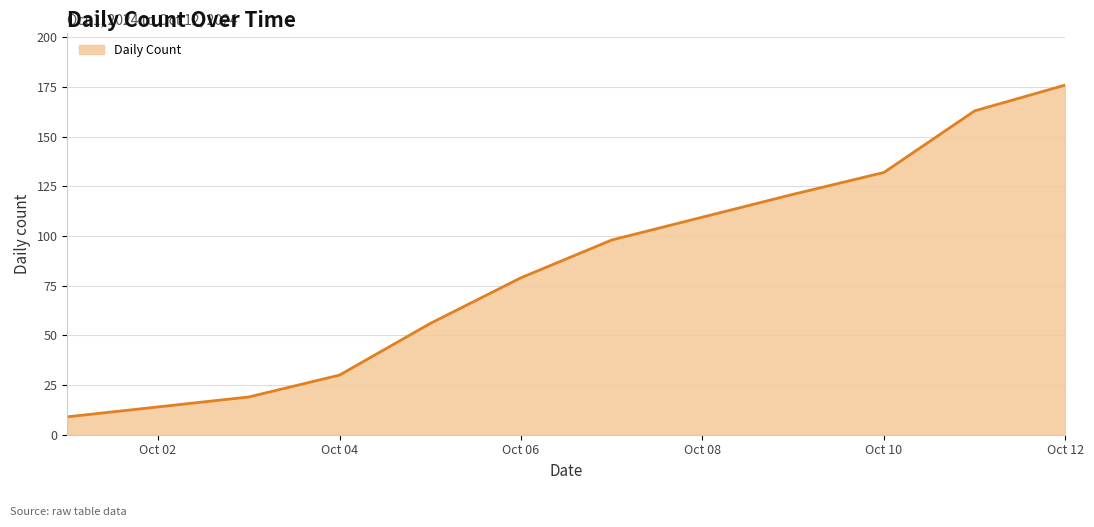

What is the maximum value shown in the chart?

176